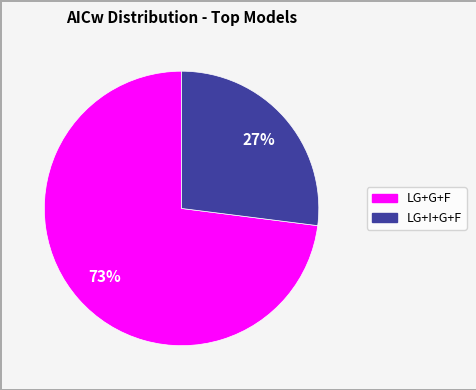

Which slice is the smallest?

LG+I+G+F